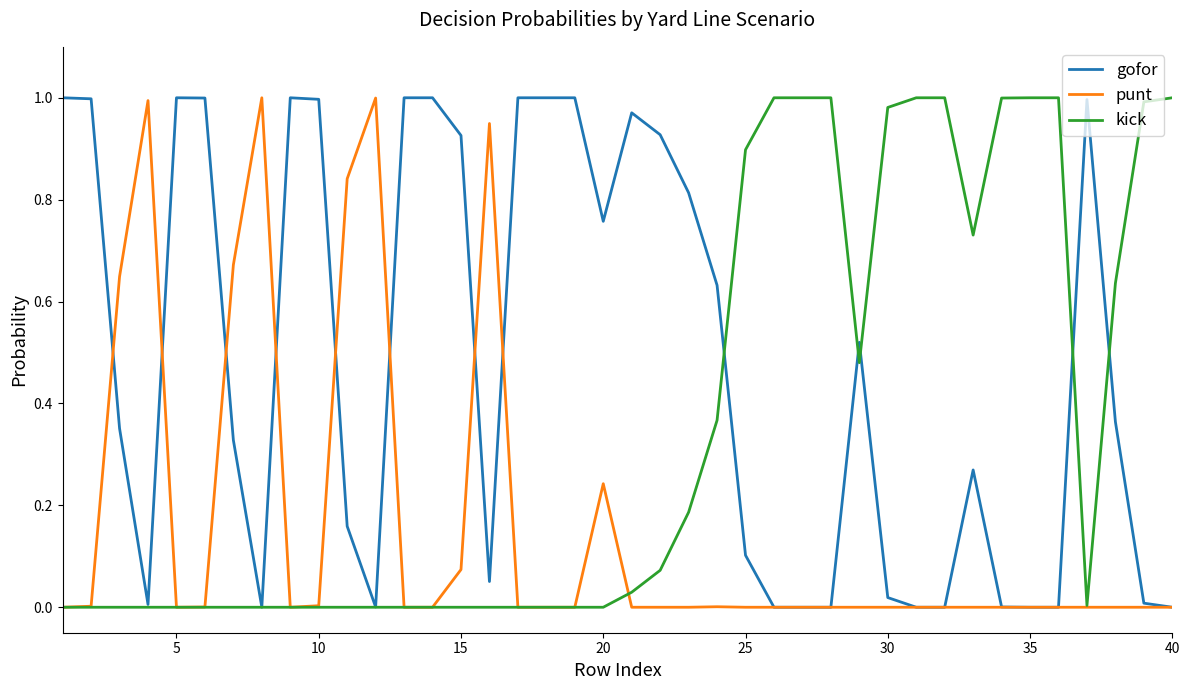

Which series has the largest total across all categories?

gofor